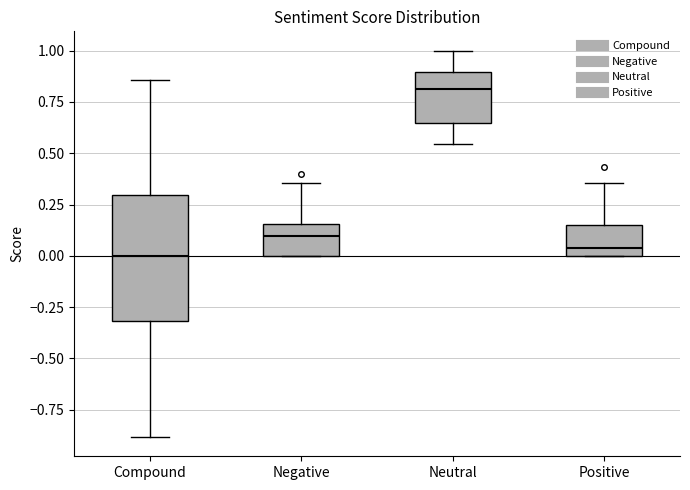

Where is the lower edge of the box for Negative on the y-axis? The values are not printed on the chart, so give them approximately, as read against the axis.

0.00